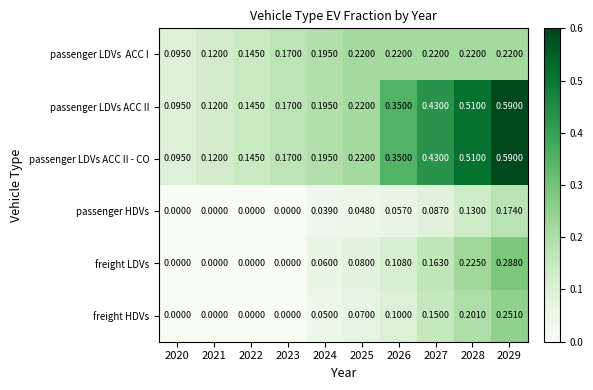

Which series changed the most between 2022 and 2025?

freight LDVs